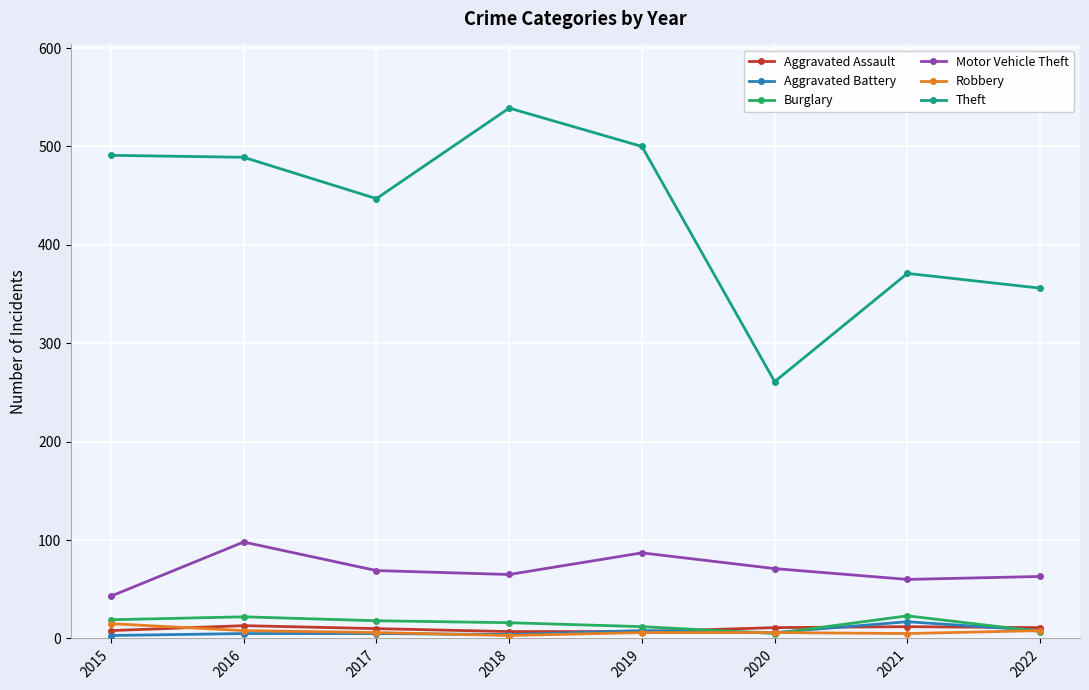

Between 2020 and 2022, which series saw the biggest shift?

Theft